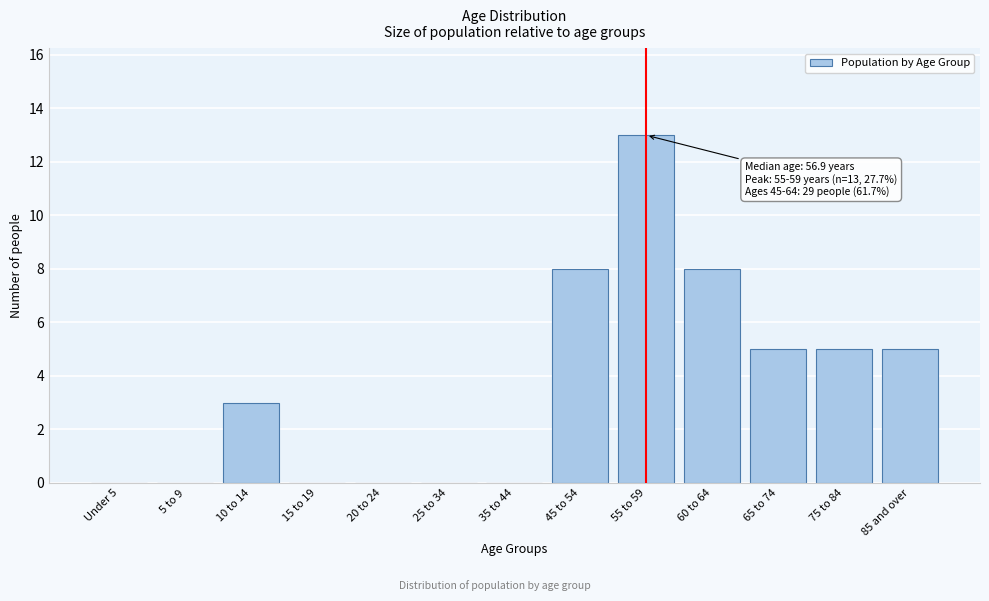

Reading left to right, extract all data points from this chart.

Under 5=0	5 to 9=0	10 to 14=3	15 to 19=0	20 to 24=0	25 to 34=0	35 to 44=0	45 to 54=8	55 to 59=13	60 to 64=8	65 to 74=5	75 to 84=5	85 and over=5